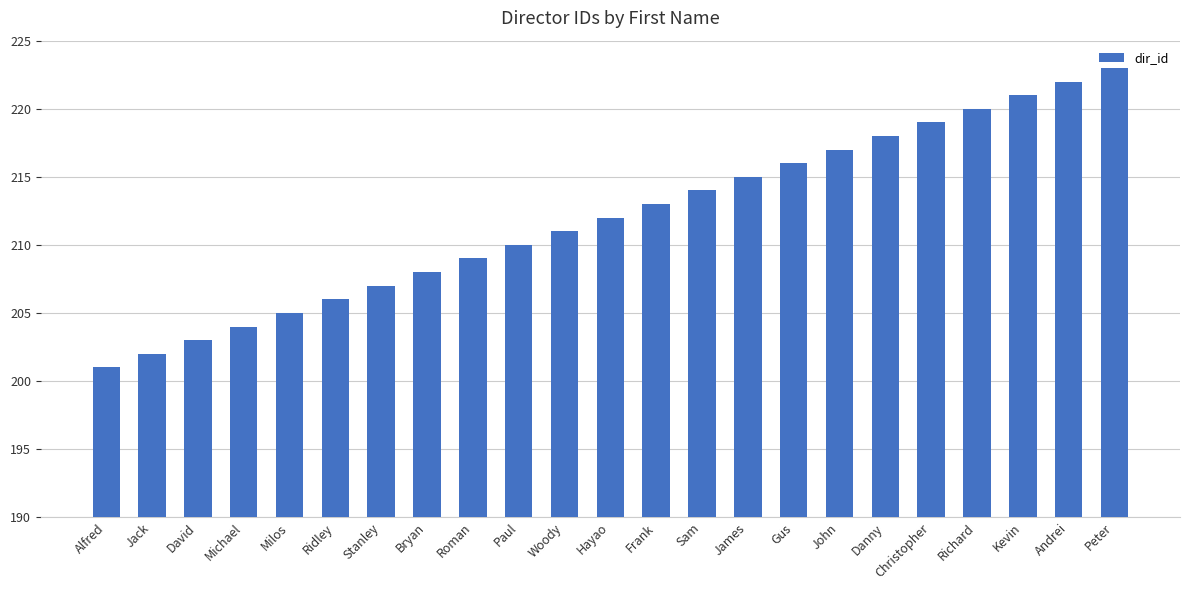

What is the approximate value at Hayao?

212